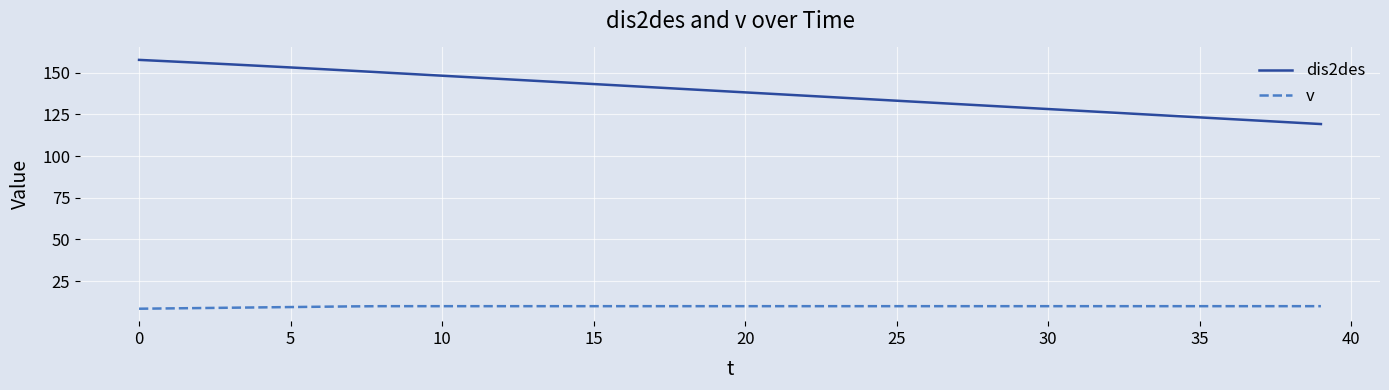

Which series has the largest total across all categories?

dis2des